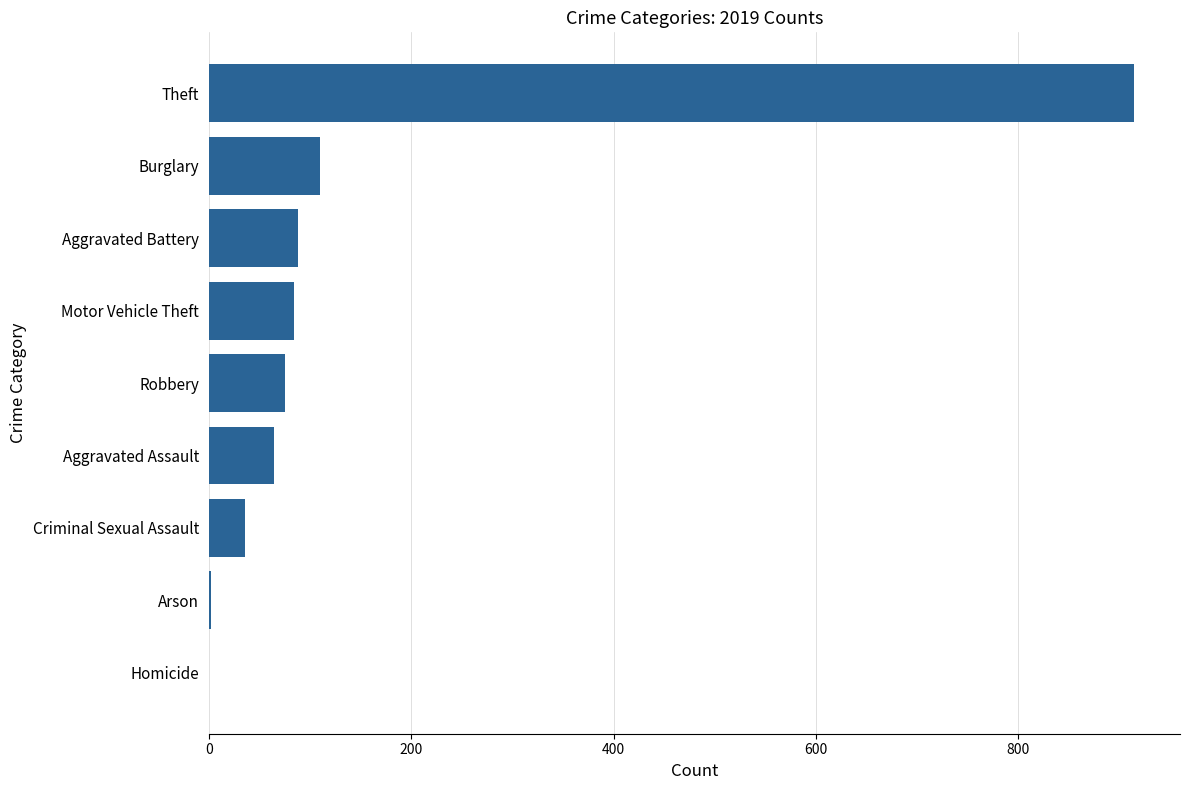

What is the sum of all values?

1374